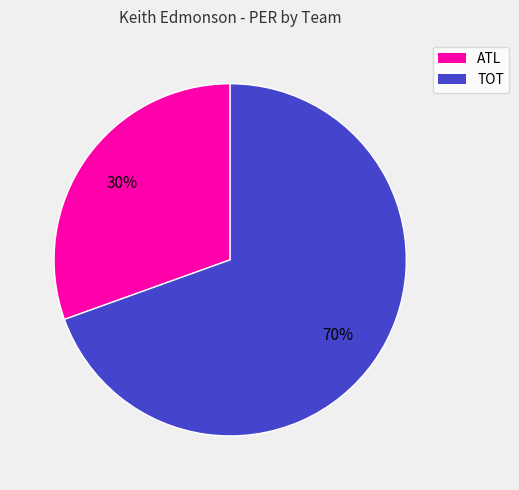

To the nearest percent, what percentage of the pie is ATL?

30%